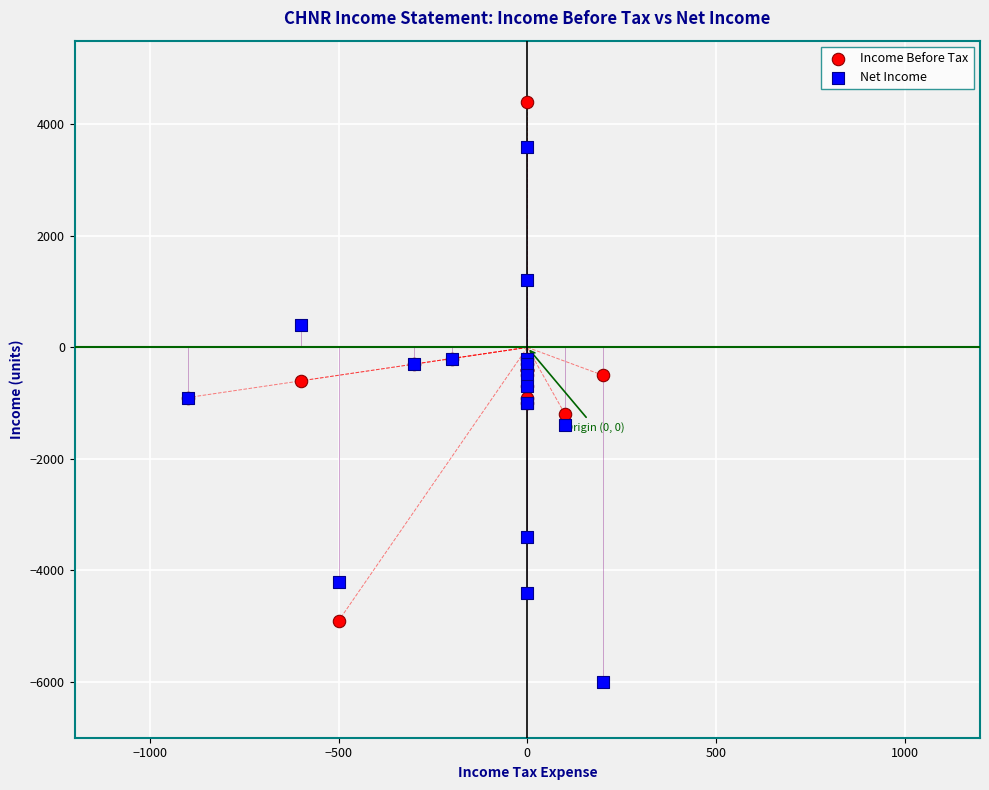

Which series reaches the minimum Y coordinate?

Net Income